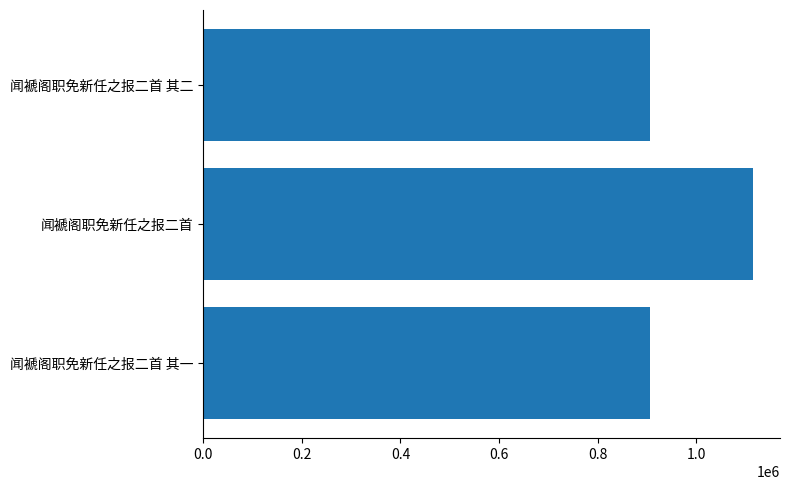

How many categories are shown in the chart?

3